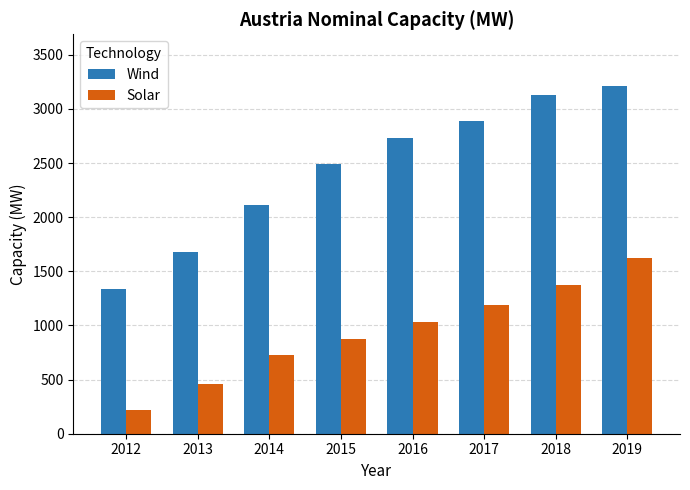

What are all the series names shown in the legend?

Wind, Solar